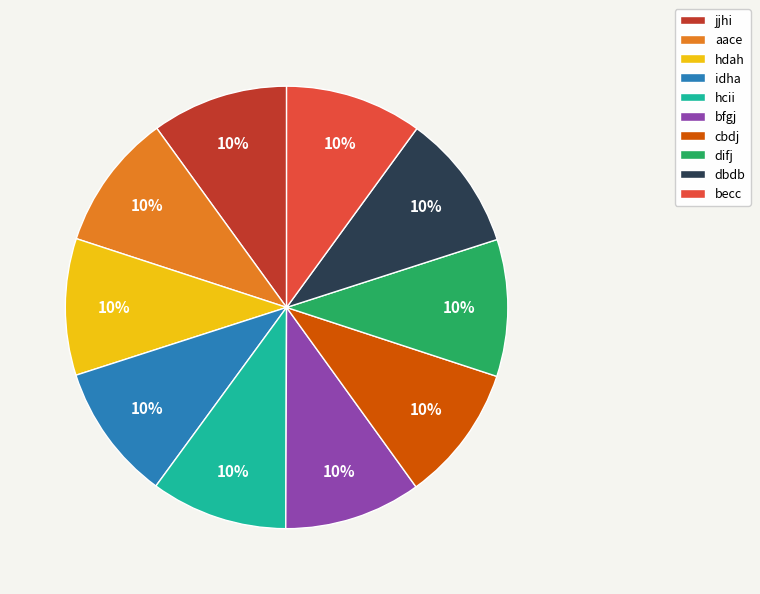

To the nearest percent, what is the combined percentage of cbdj and bfgj?

20%